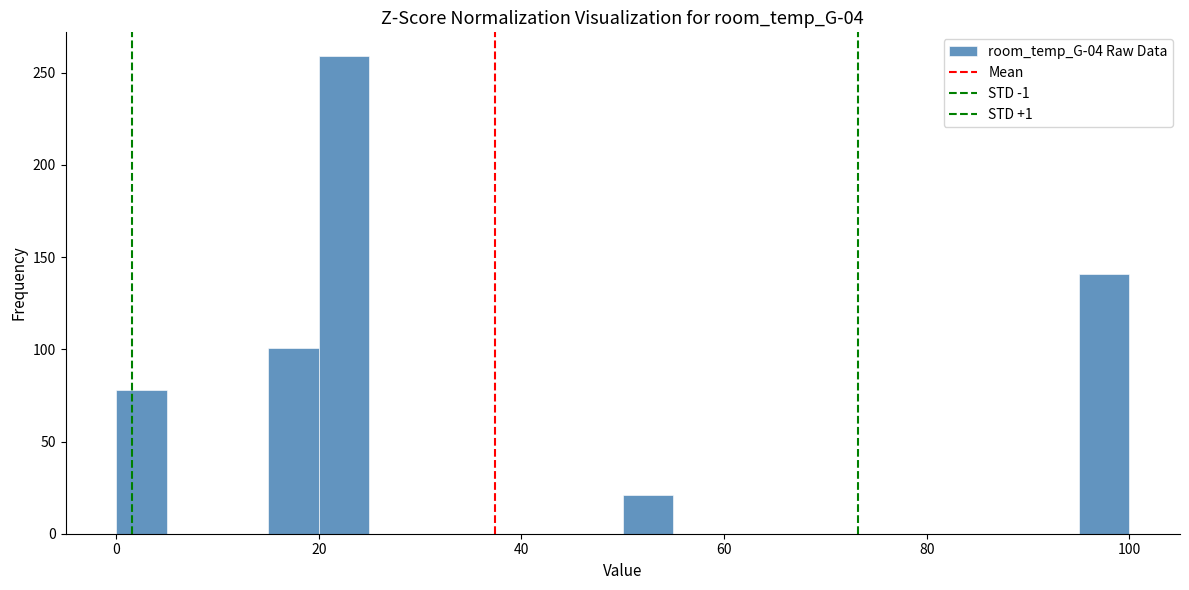

Around what value on the x-axis is the tallest bar? Give the approximate position of its centre, as read against the axis.

22